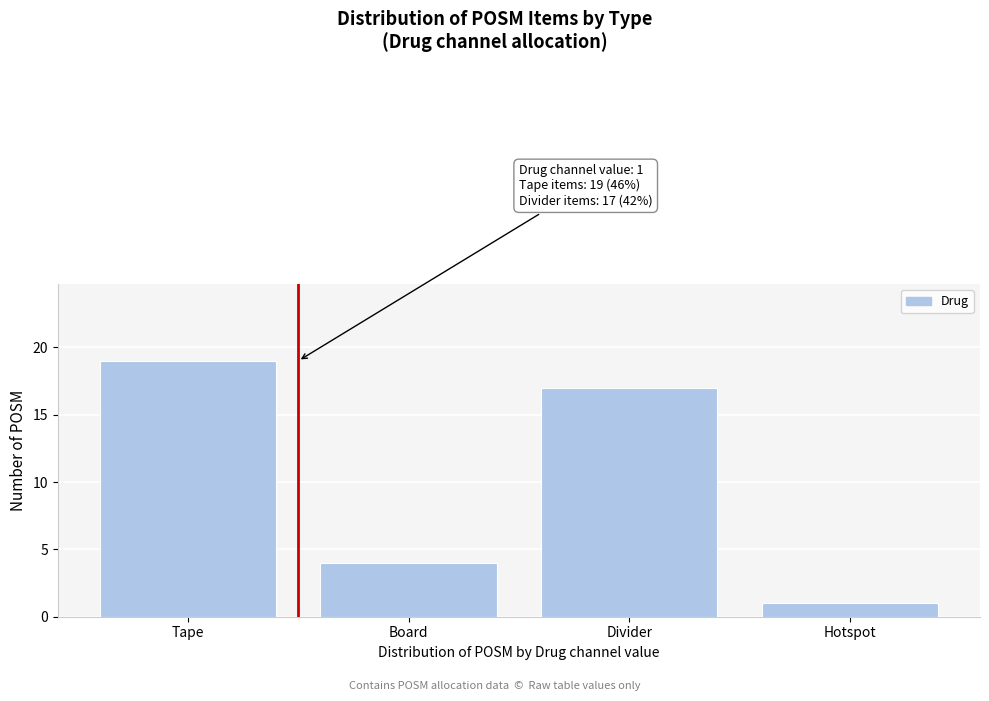

Reading left to right, extract all data points from this chart.

19	4	17	1